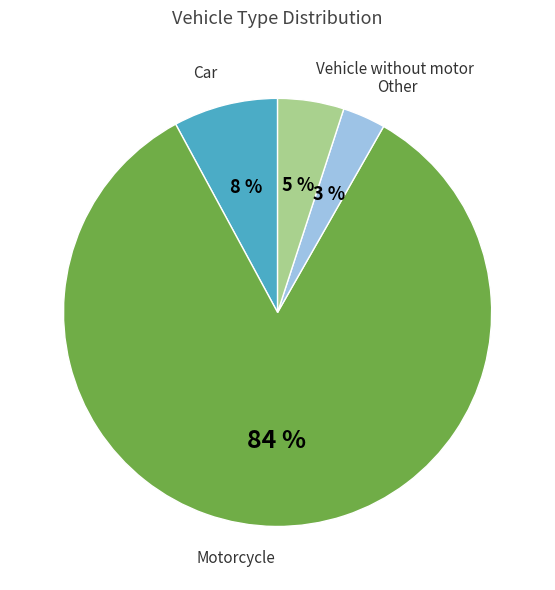

Which slice is the smallest?

Other